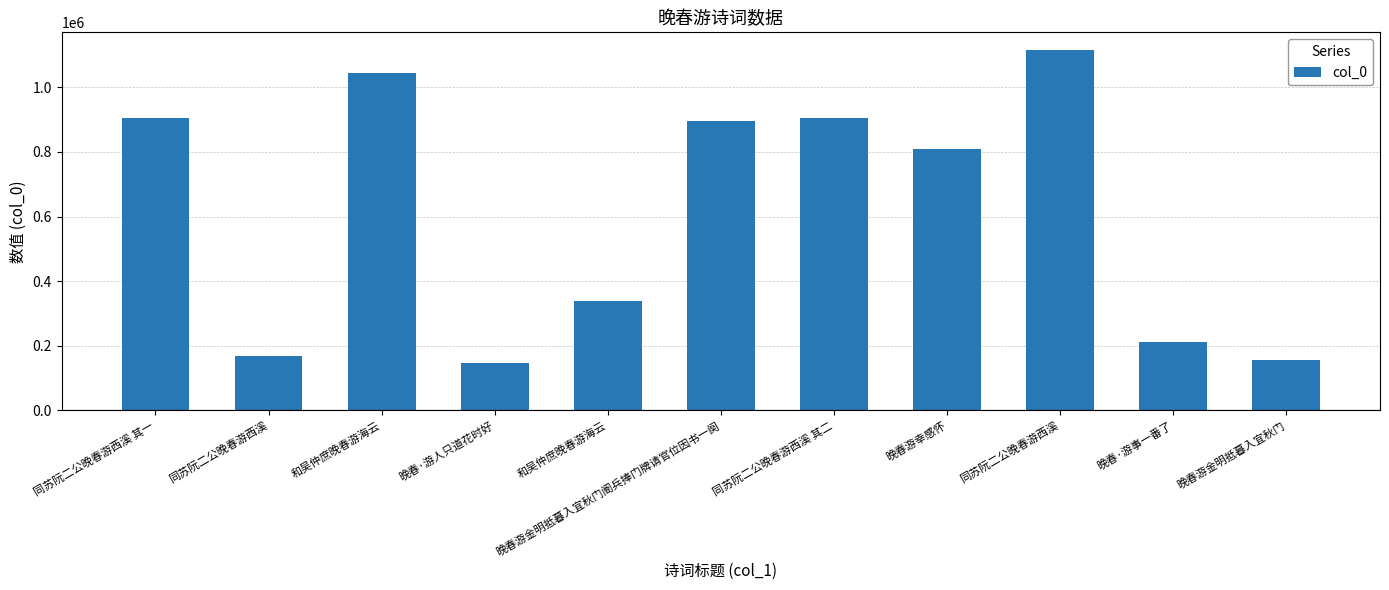

What is the change in value from 同苏阮二公晚春游西溪 其一 to 同苏阮二公晚春游西溪?

-739039